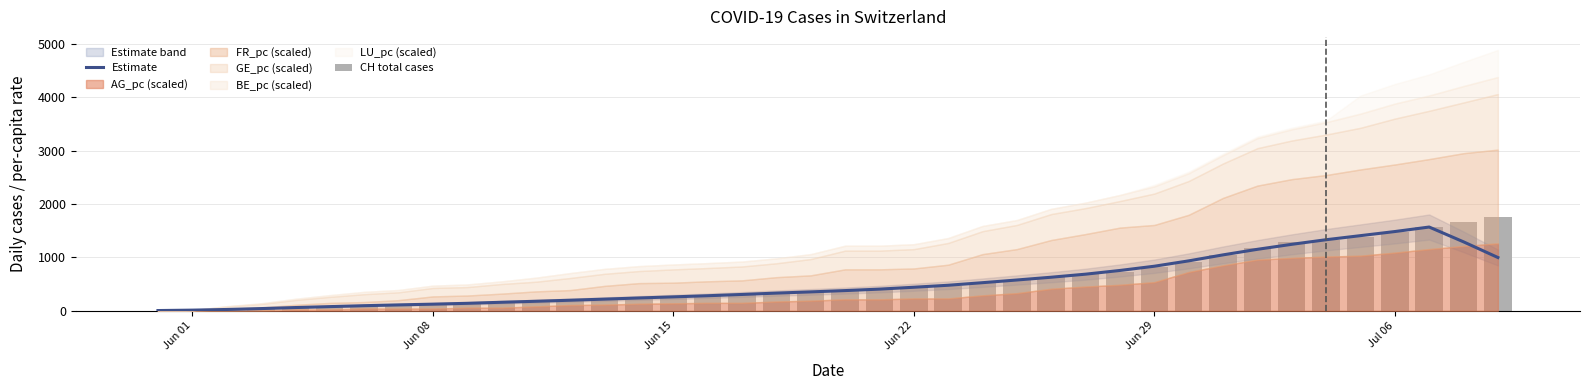

What is the value of the Estimate bar at the 5th from the left?

60.8